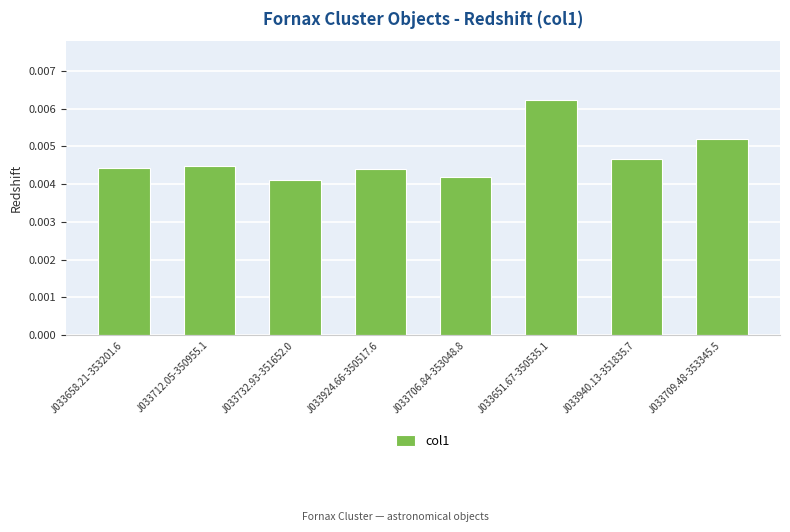

What is the label of the 8th bar from the left?

J033709.48-353345.5